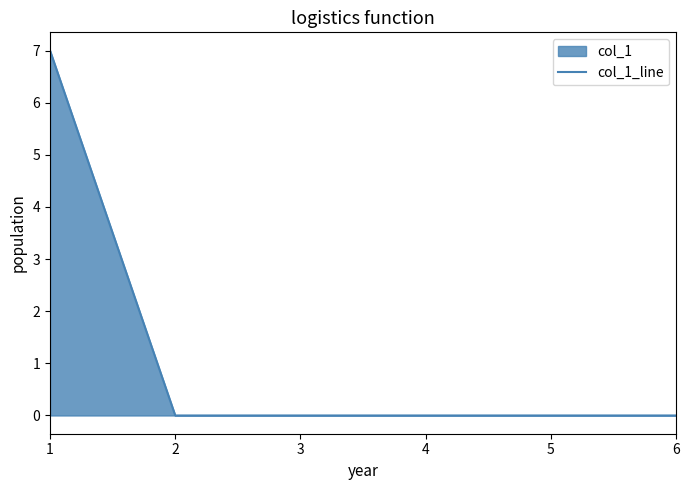

Reading left to right, what are all the values shown in this chart?

7	0	0	0	0	0